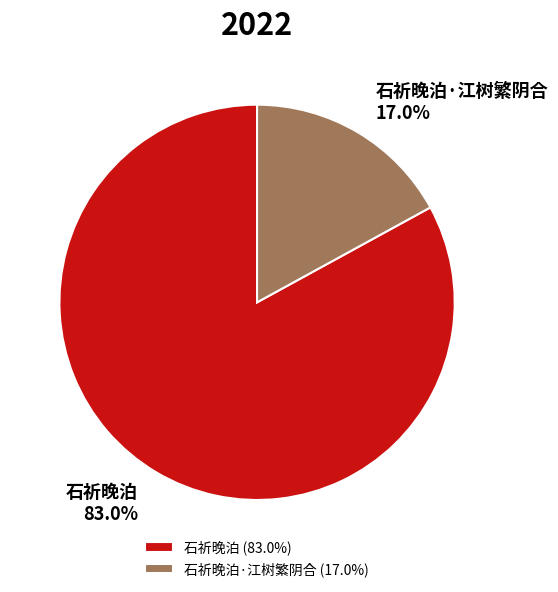

What percentage do 石祈晚泊·江树繁阴合 and 石祈晚泊 together represent?

100.0%